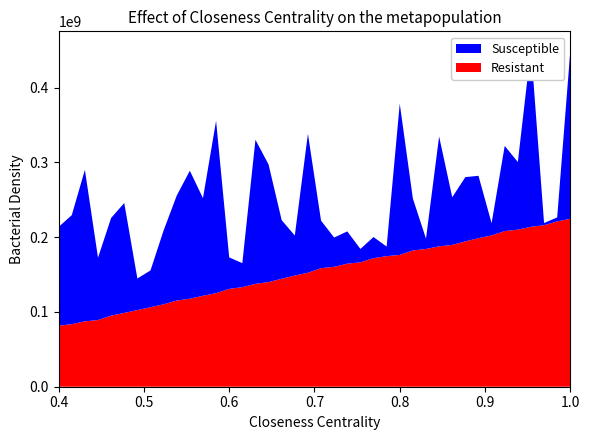

Reading left to right, list all the values displayed in this chart.

Resistant: 81640188	83692565	87486281	89182266	95096318	98729584	102535695	106362603	110257519	115264556	117749798	121623716	125144427	130878376	133204791	137608877	139958151	144432219	148763734	152435080	158564138	160412603	164577054	166337635	171970858	174648803	176329808	182289643	184237688	187824002	189715189	194388621	198711693	202371683	208187752	210102092	213892225	216037134	221098076	224636286
Susceptible: 132086880	145795368	202612368	83387872	130671128	147004040	42221440	49159496	98717088	140383584	171133304	130610168	230537880	42102528	32078336	192719008	157260392	78354400	53483816	185847864	63532680	39132912	43157688	17963384	28221568	12845848	202218696	69355392	13800296	146936976	63706144	85953616	83418112	16344328	113902544	90477472	238826128	2875064	5366272	224605096